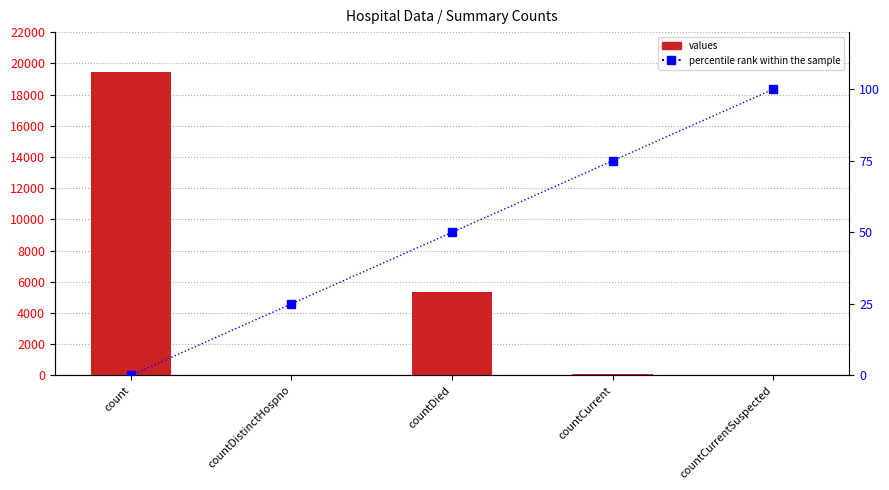

Read the percentile rank within the sample value at countCurrent.

75